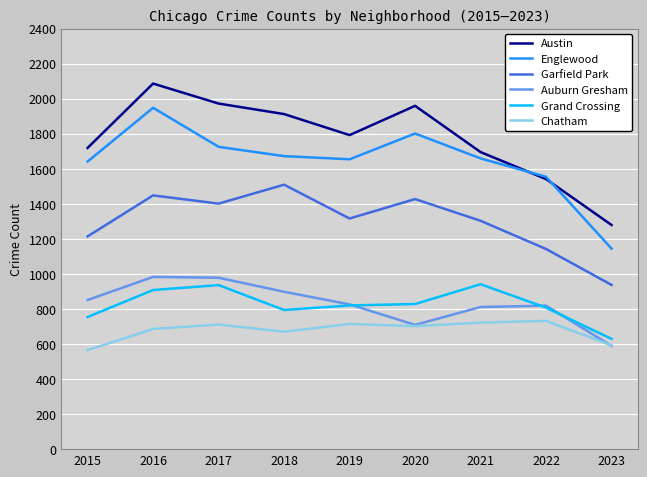

How many lines are shown in the chart?

6